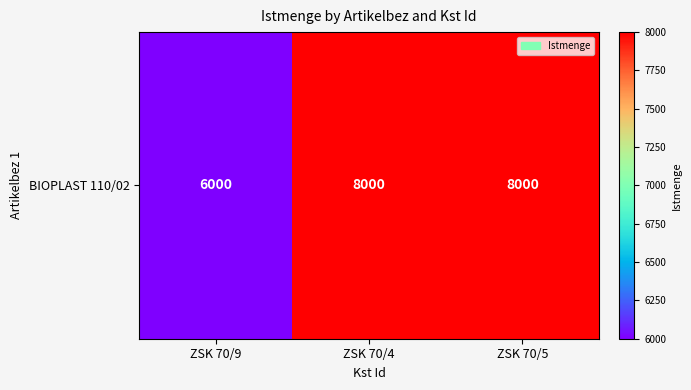

Reading left to right, list all the values displayed in this chart.

ZSK 70/9=6000	ZSK 70/4=8000	ZSK 70/5=8000